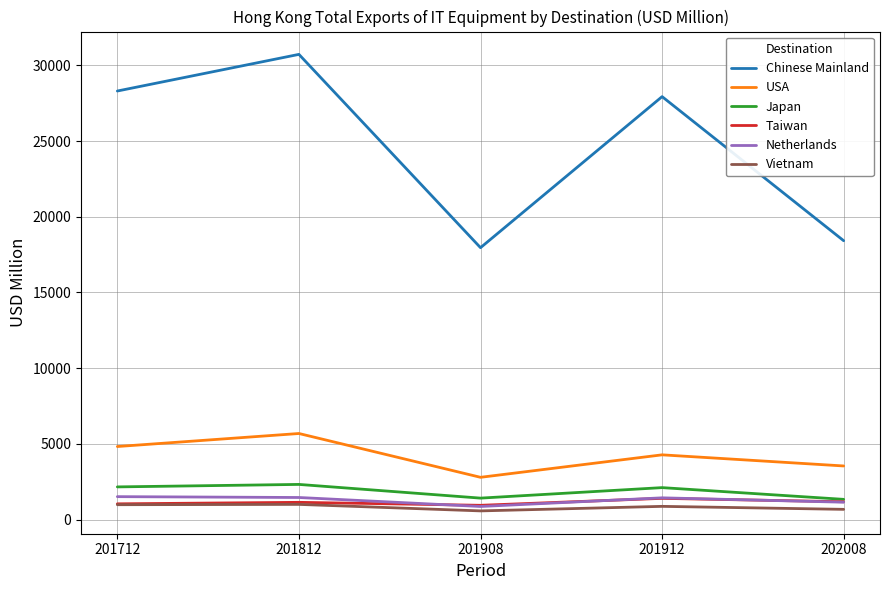

What is the difference between the highest and lowest values at 201712?

27309.7